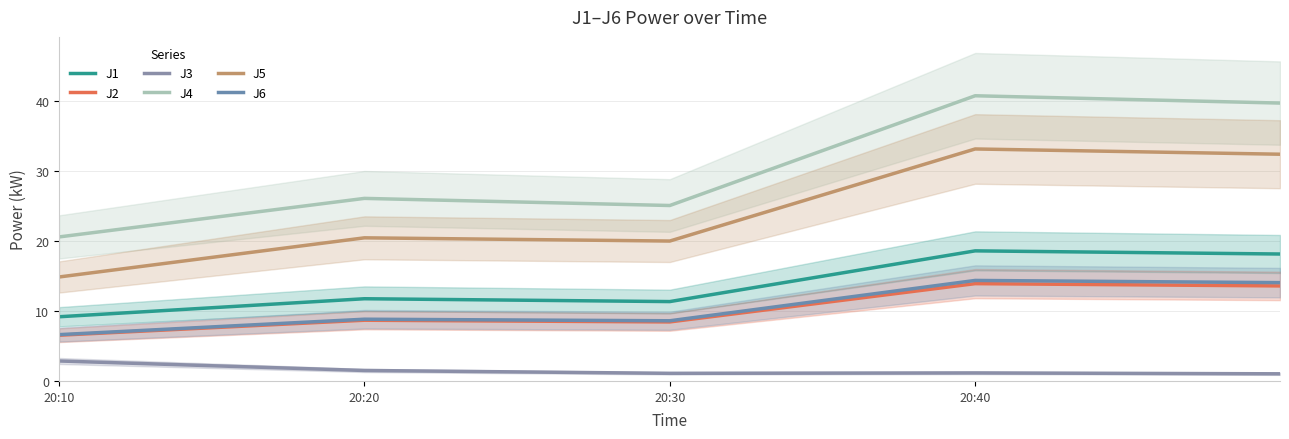

What is the lowest value of the J3 series?

1.0